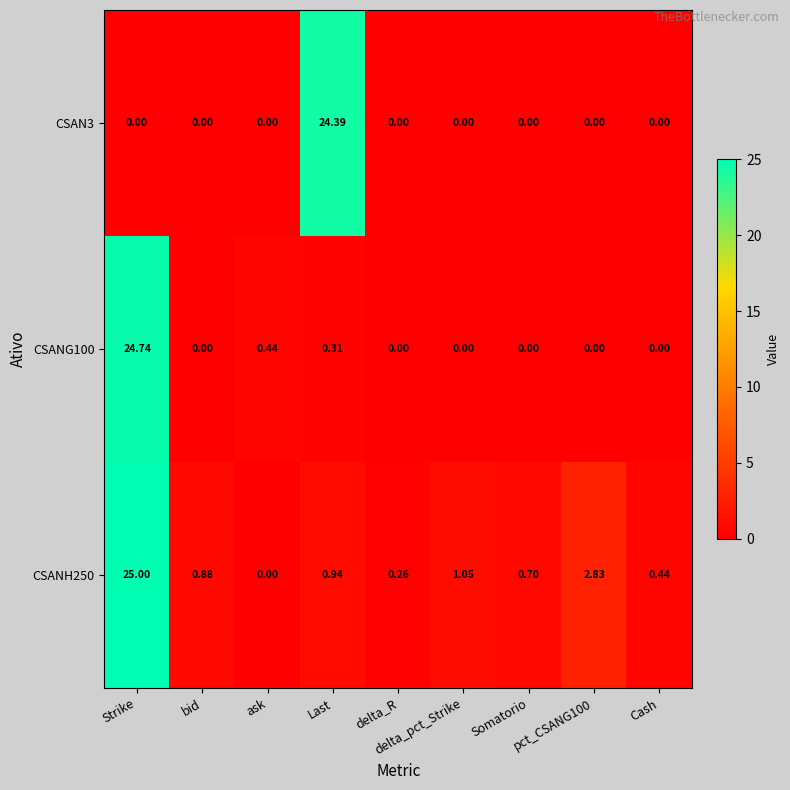

At which category is the sum across all series the highest?

Strike